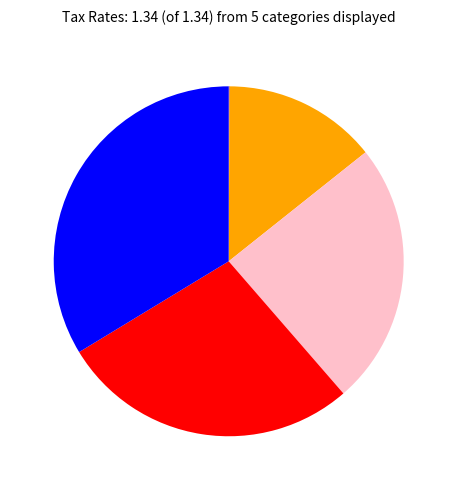

Is there a majority slice in this chart?

No